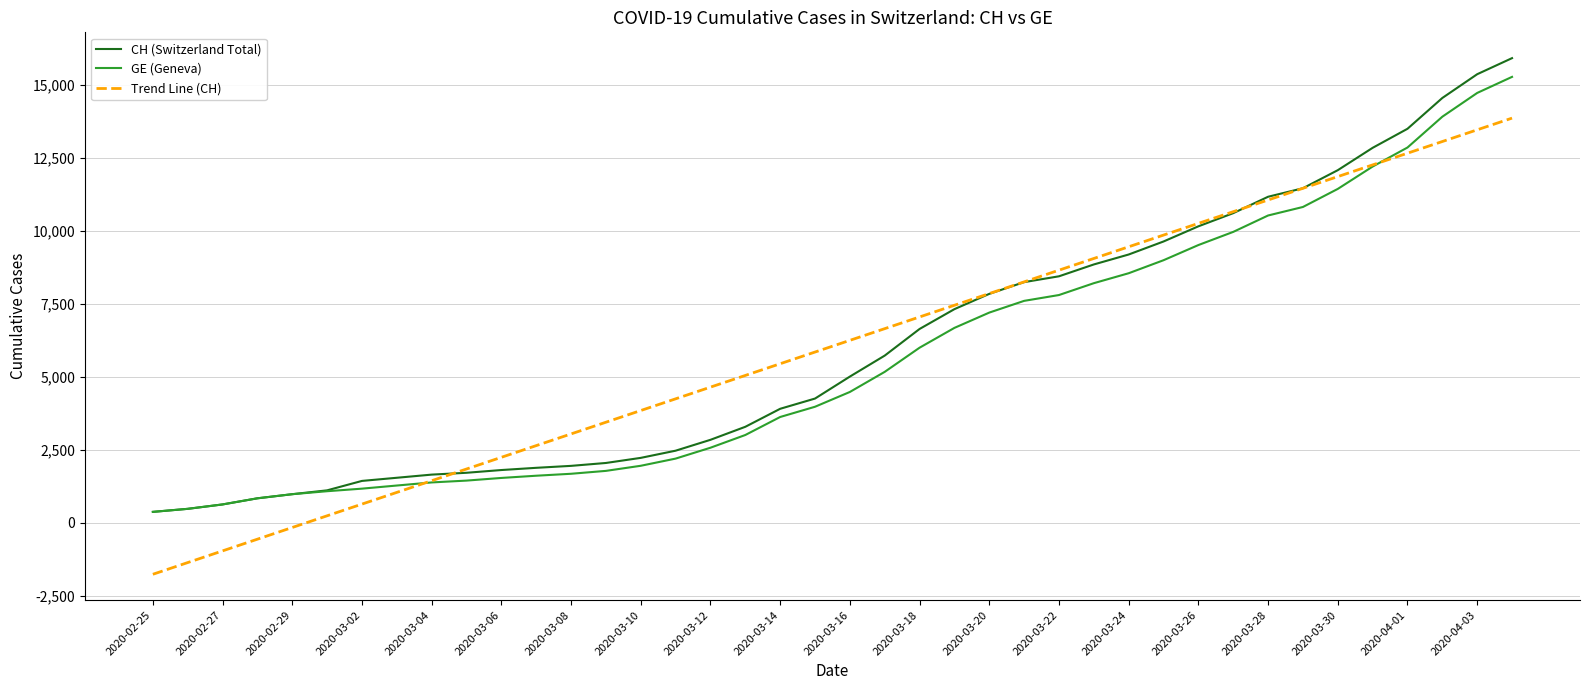

What is the maximum value for CH (Switzerland Total)?

15926.0